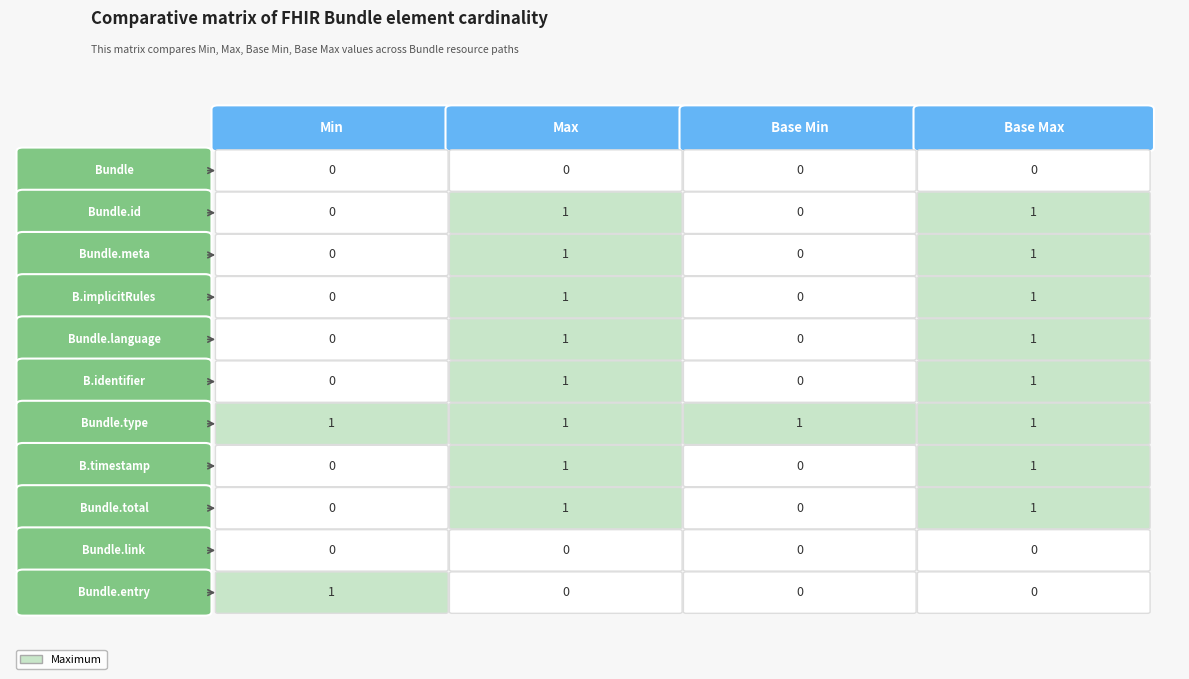

What is the maximum value shown in the chart?

1